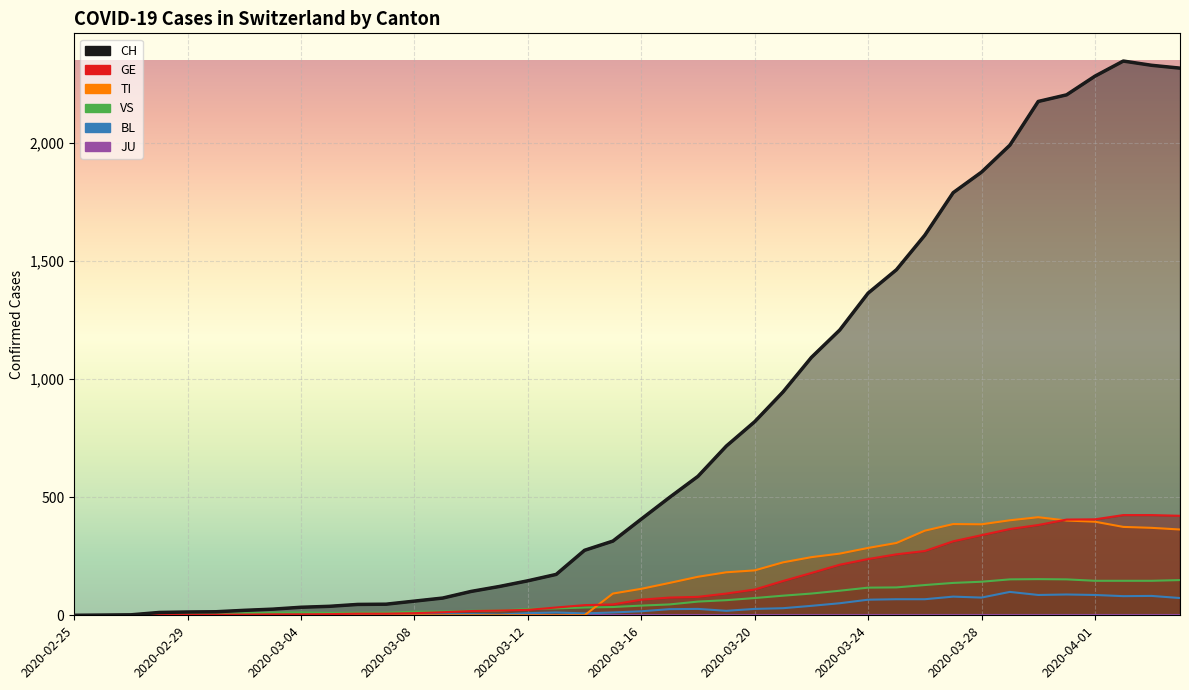

Where does the VS series first go above 41?

2020-03-17